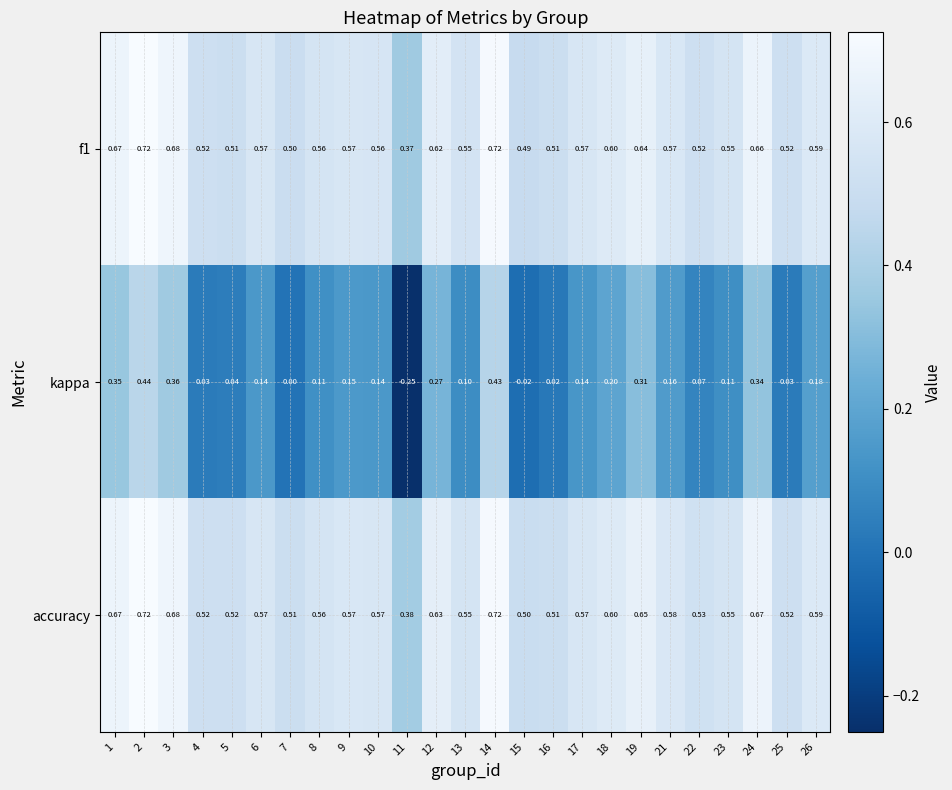

How many distinct data groups are displayed?

3